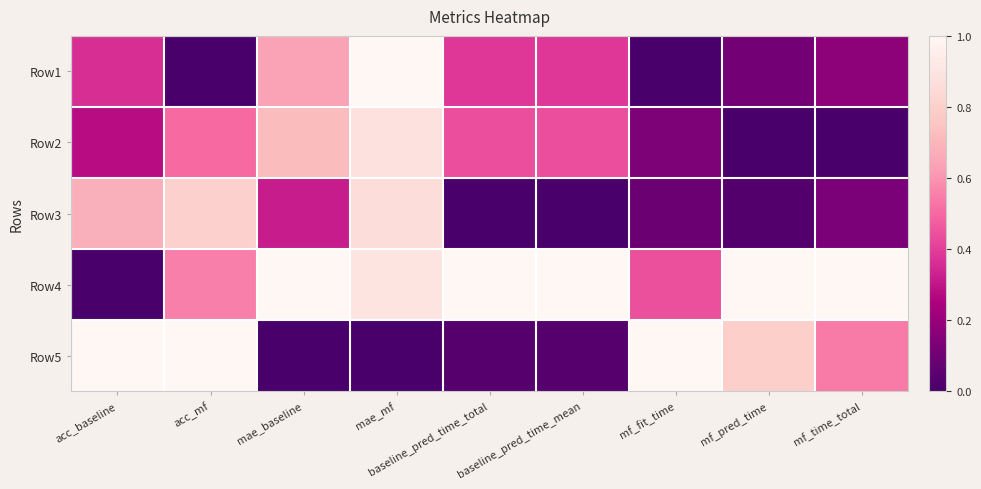

Reading right to left, extract all data points from this chart.

Row1: mf_time_total=0.2	mf_pred_time=0.1	mf_fit_time=0.0	baseline_pred_time_mean=0.4	baseline_pred_time_total=0.4	mae_mf=1.0	mae_baseline=0.6	acc_mf=0.0	acc_baseline=0.4
Row2: mf_time_total=0.0	mf_pred_time=0.0	mf_fit_time=0.1	baseline_pred_time_mean=0.4	baseline_pred_time_total=0.4	mae_mf=0.9	mae_baseline=0.7	acc_mf=0.5	acc_baseline=0.3
Row3: mf_time_total=0.1	mf_pred_time=0.0	mf_fit_time=0.1	baseline_pred_time_mean=0.0	baseline_pred_time_total=0.0	mae_mf=0.9	mae_baseline=0.3	acc_mf=0.8	acc_baseline=0.7
Row4: mf_time_total=1.0	mf_pred_time=1.0	mf_fit_time=0.4	baseline_pred_time_mean=1.0	baseline_pred_time_total=1.0	mae_mf=0.9	mae_baseline=1.0	acc_mf=0.6	acc_baseline=0.0
Row5: mf_time_total=0.5	mf_pred_time=0.8	mf_fit_time=1.0	baseline_pred_time_mean=0.0	baseline_pred_time_total=0.0	mae_mf=0.0	mae_baseline=0.0	acc_mf=1.0	acc_baseline=1.0